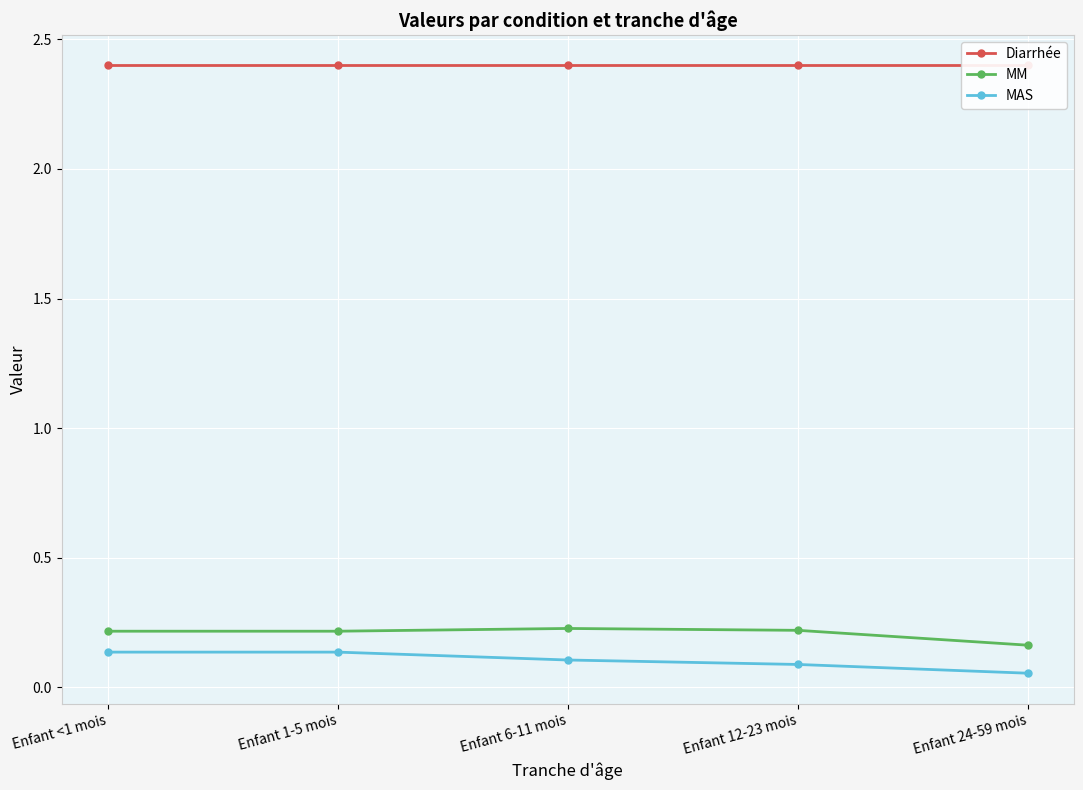

What is the total value across all series at Enfant <1 mois?

2.8